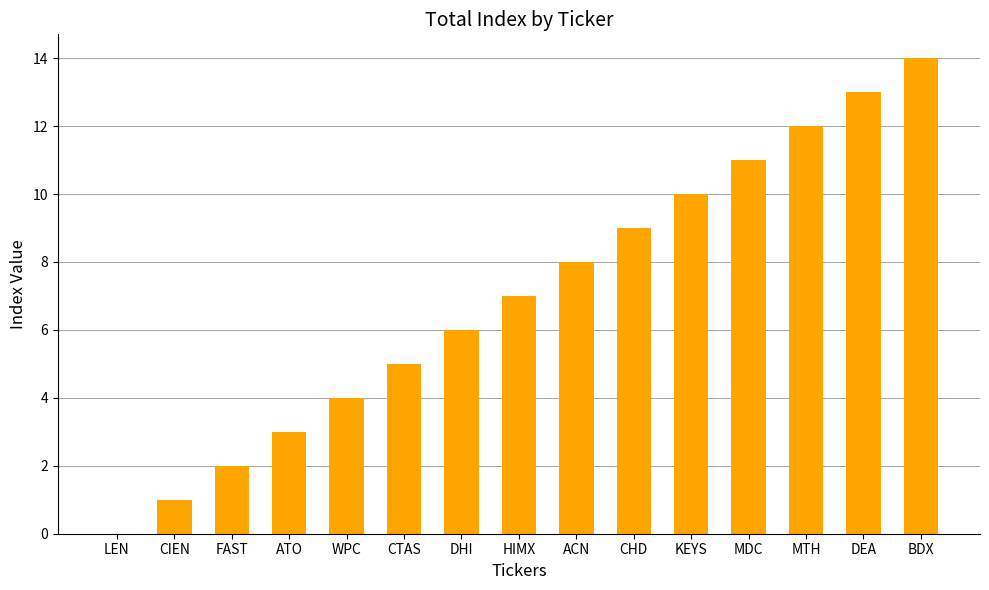

The value at KEYS is 10. True or false?

True